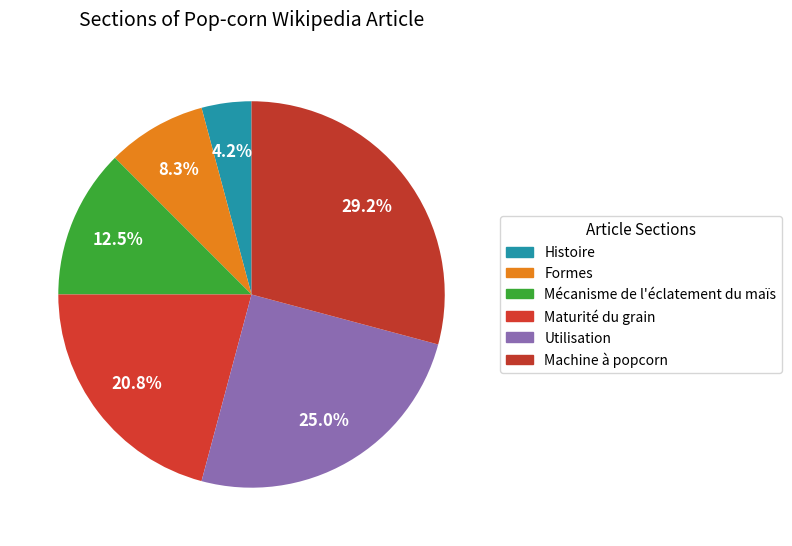

To the nearest percent, what is the difference between the Machine à popcorn and Histoire slice percentages?

25%